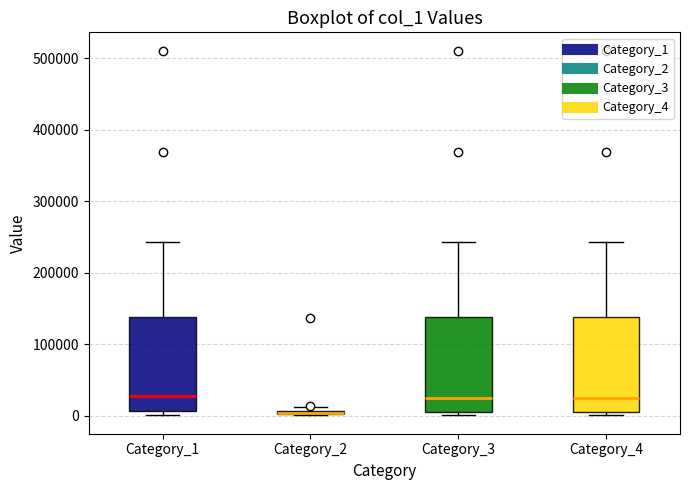

Where is the upper edge of the box for Category_3 on the y-axis? The values are not printed on the chart, so give them approximately, as read against the axis.

140000